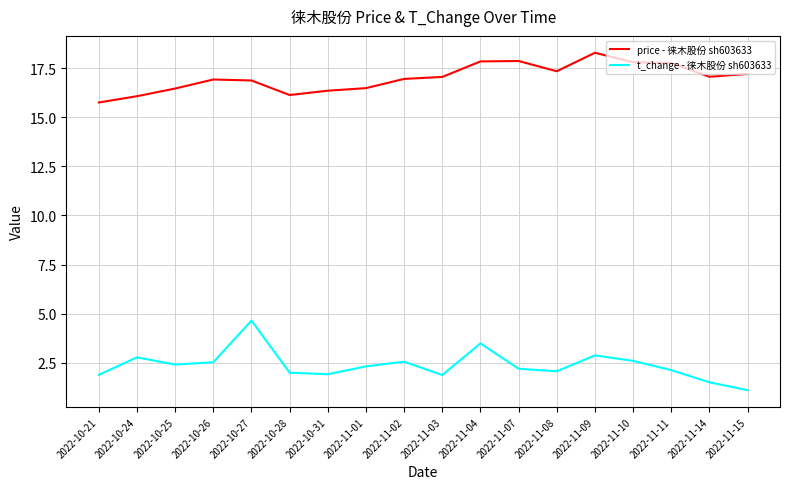

The value of t_change - 徕木股份 sh603633 at 2022-11-01 is 2.3. True or false?

True